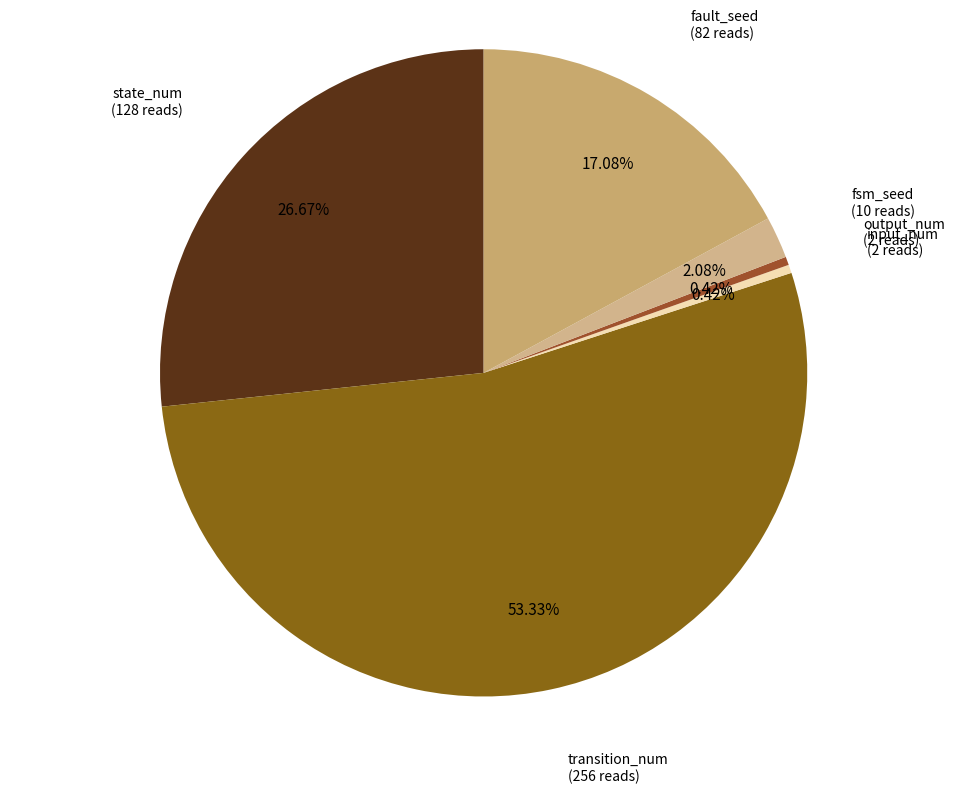

To the nearest percent, what is the average slice percentage?

17%